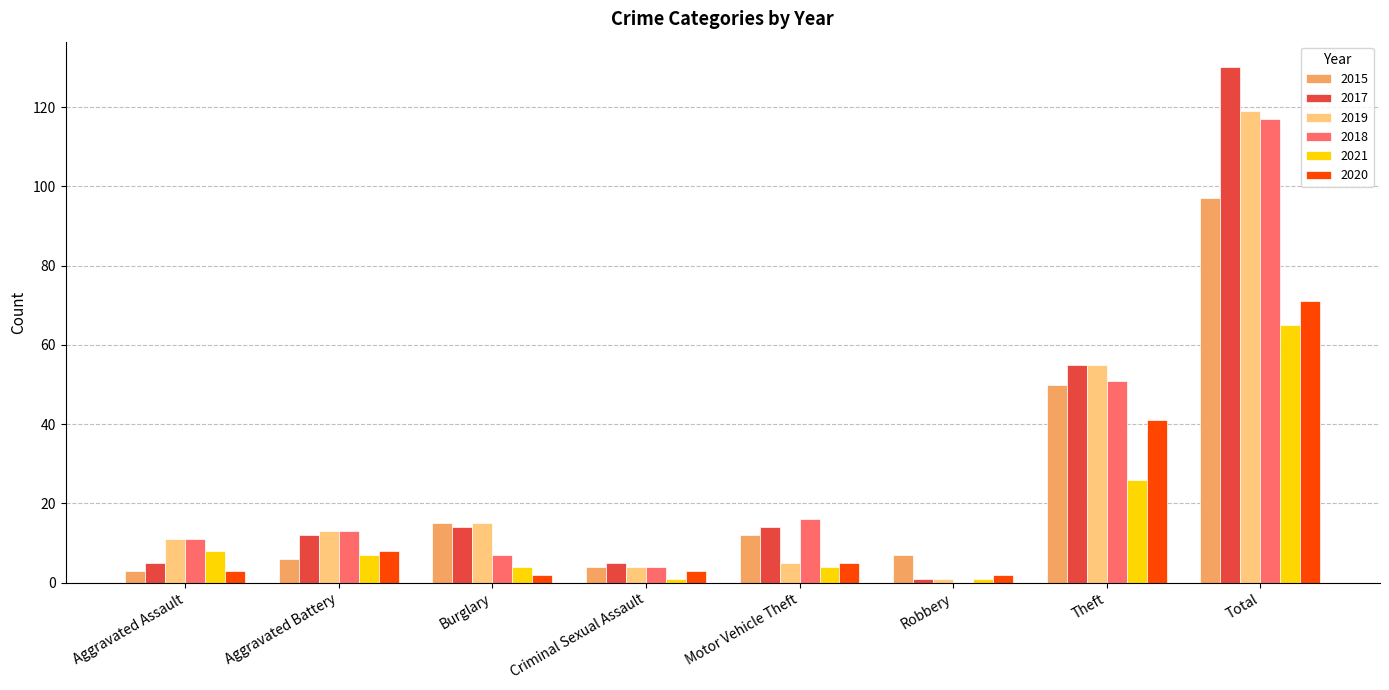

What is the sum of all 2017 values?

236